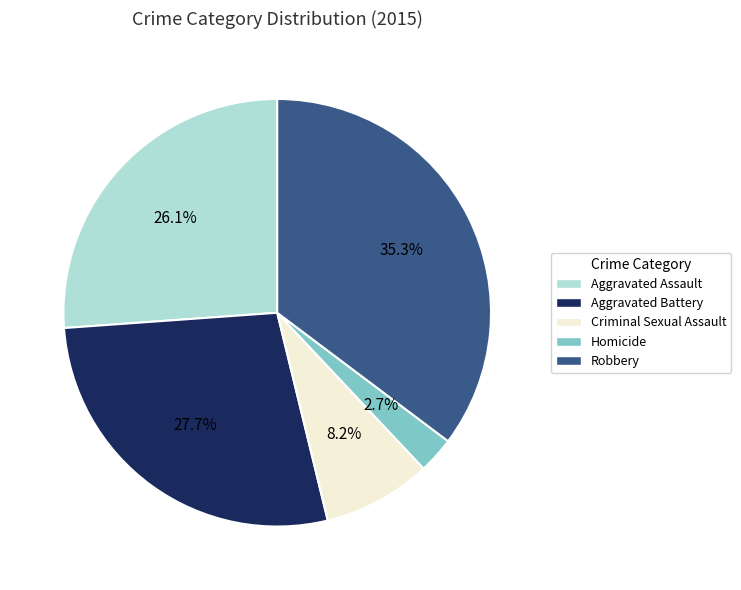

What is the ratio of the value at Criminal Sexual Assault to the value at Aggravated Assault?

0.3